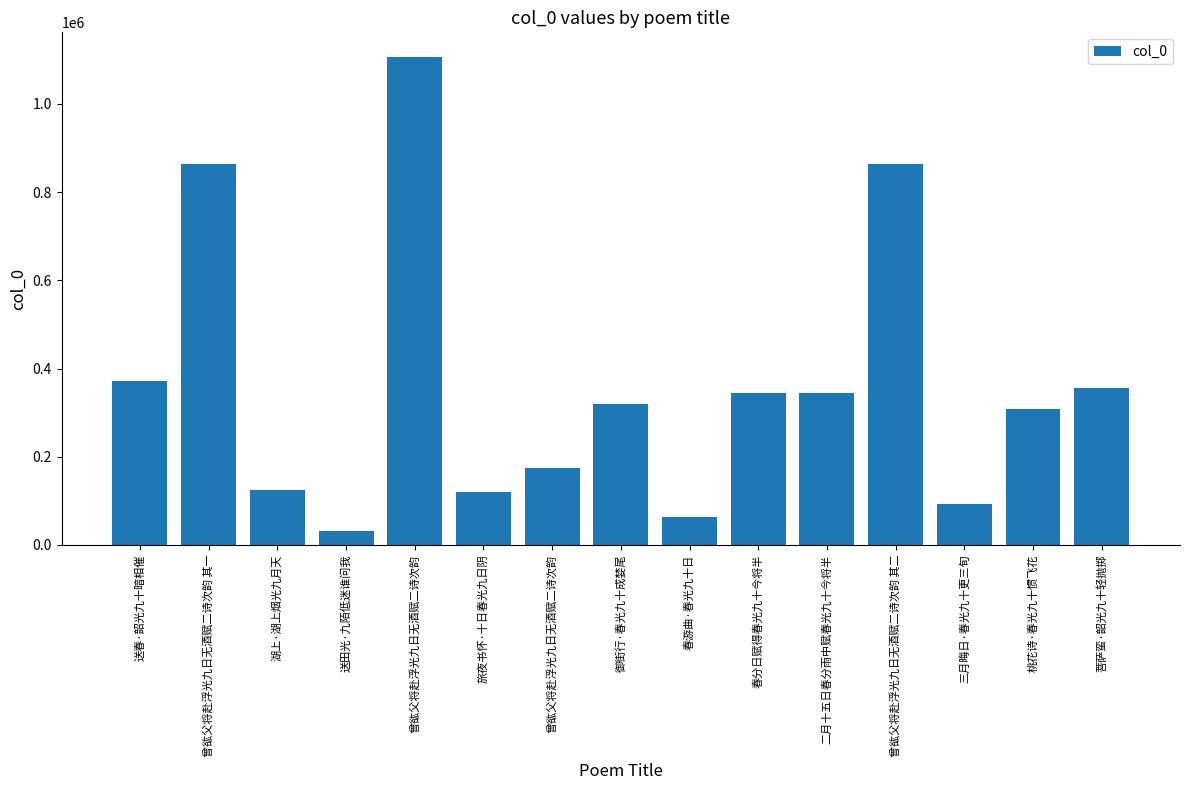

Between 曾谹父将赴浮光九日无酒赋二诗次韵 and 湖上·湖上烟光九月天, which is larger?

曾谹父将赴浮光九日无酒赋二诗次韵